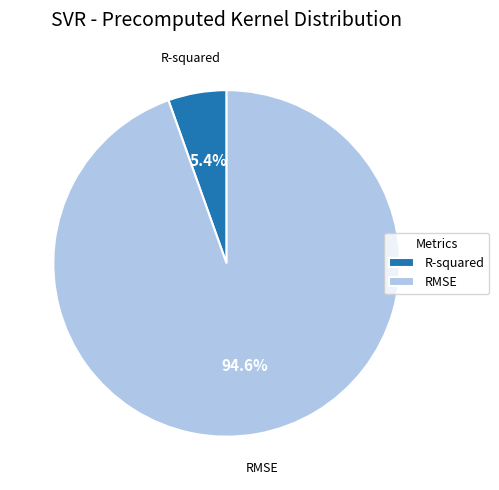

How much of the chart is everything except R-squared?

94.6%